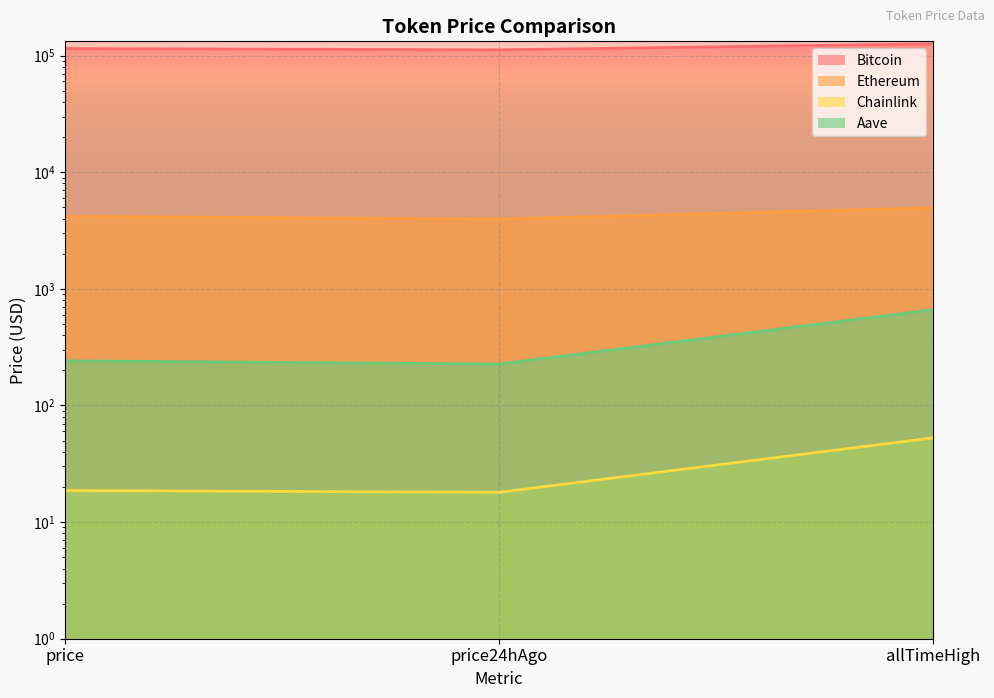

What is the value of the Chainlink point at the 3rd from the left?

52.7